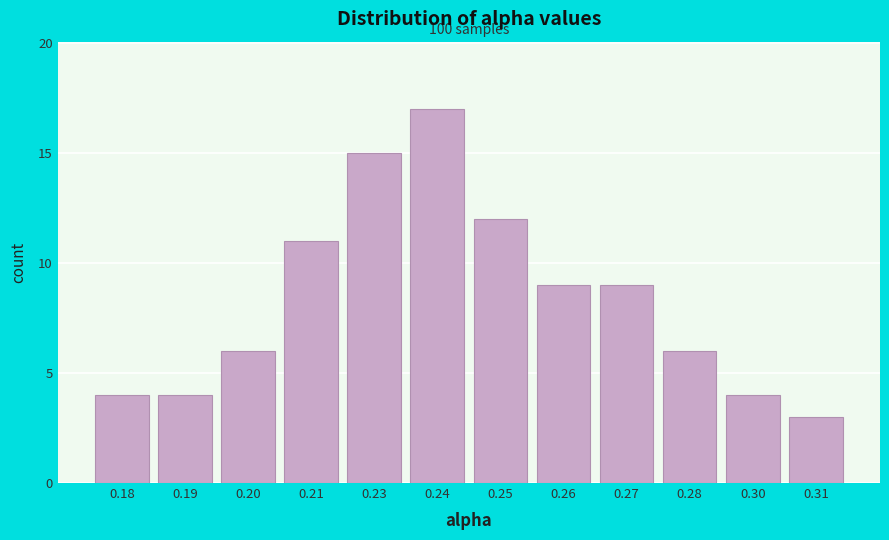

Reading left to right, extract all data points from this chart.

4	4	6	11	15	17	12	9	9	6	4	3